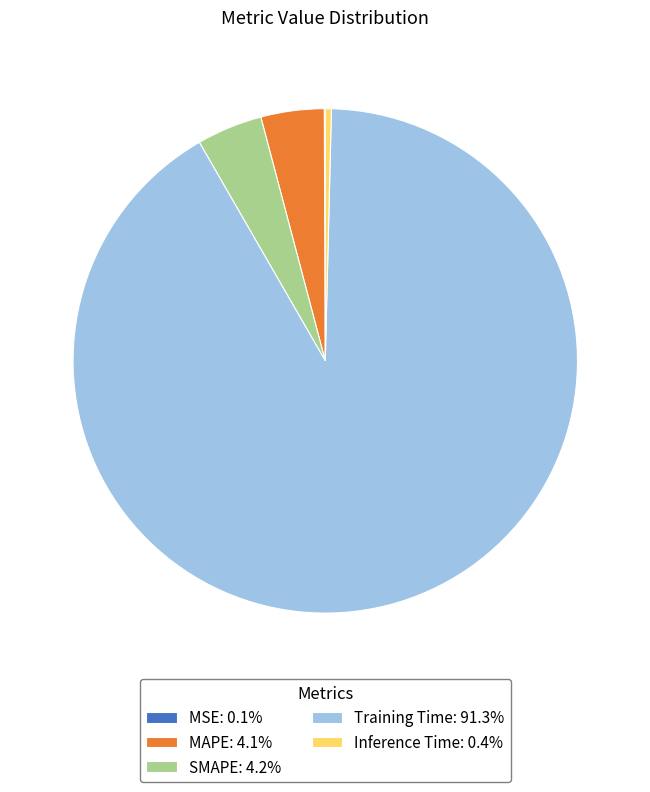

Does any single category account for the majority?

Yes